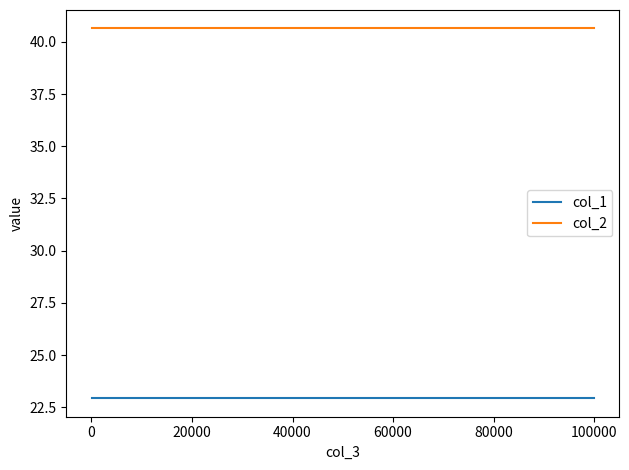

True or false: col_2 and col_1 cross at least once.

False